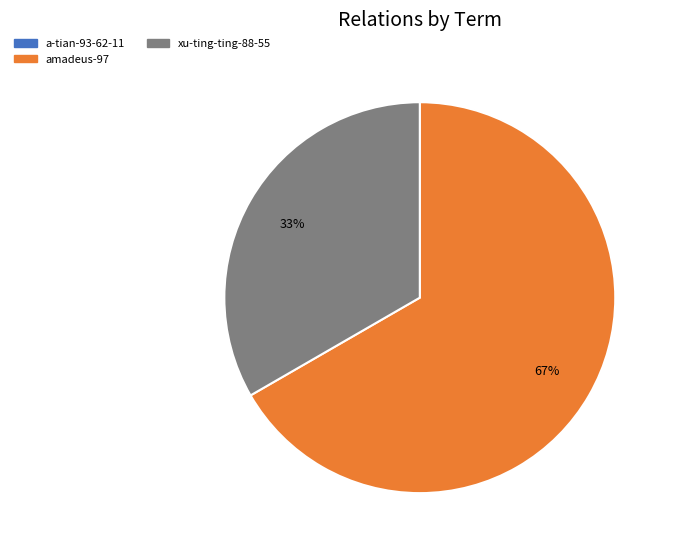

To the nearest percent, what is the average slice percentage?

50%